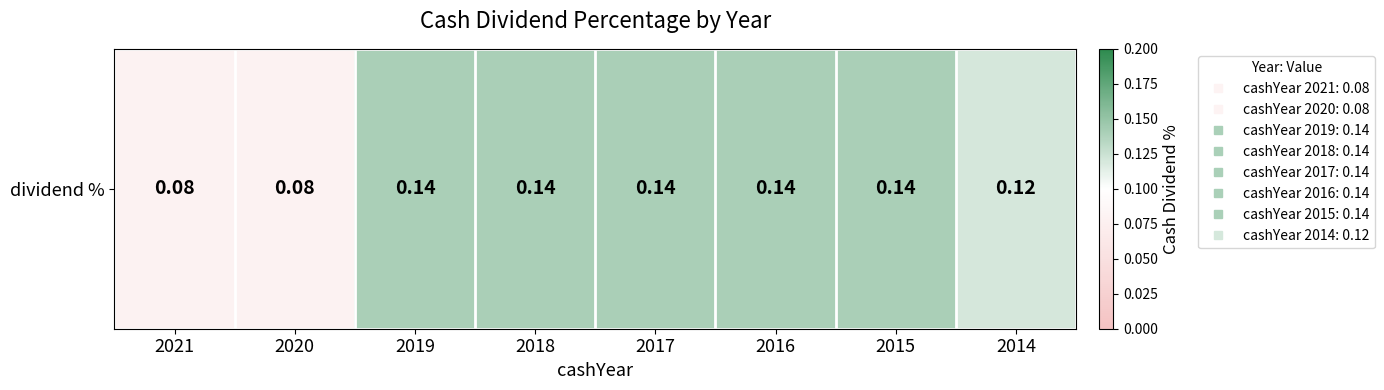

Count the values in the range 0 to 1.

8